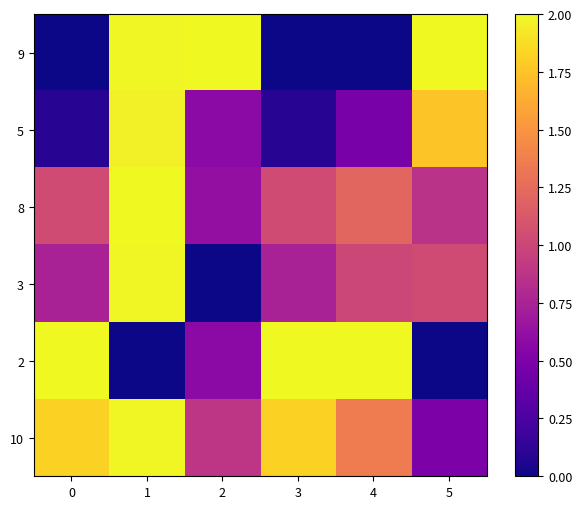

What is the total value across all series at 4?

6.1